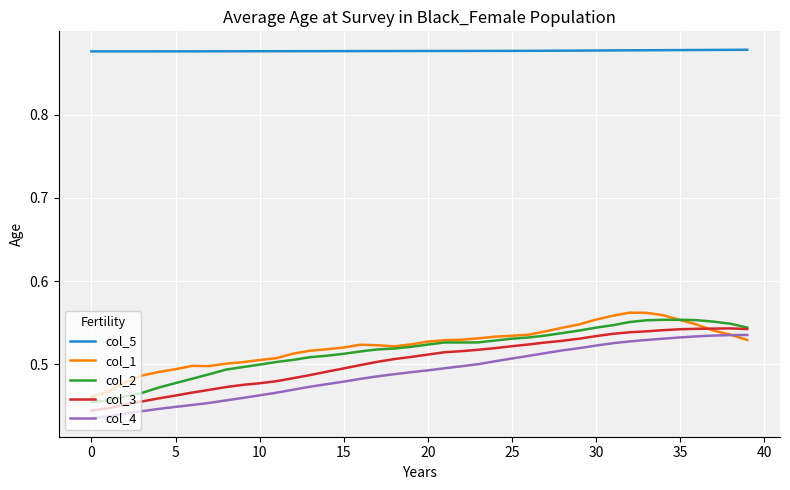

True or false: col_5 and col_2 intersect in this chart.

False